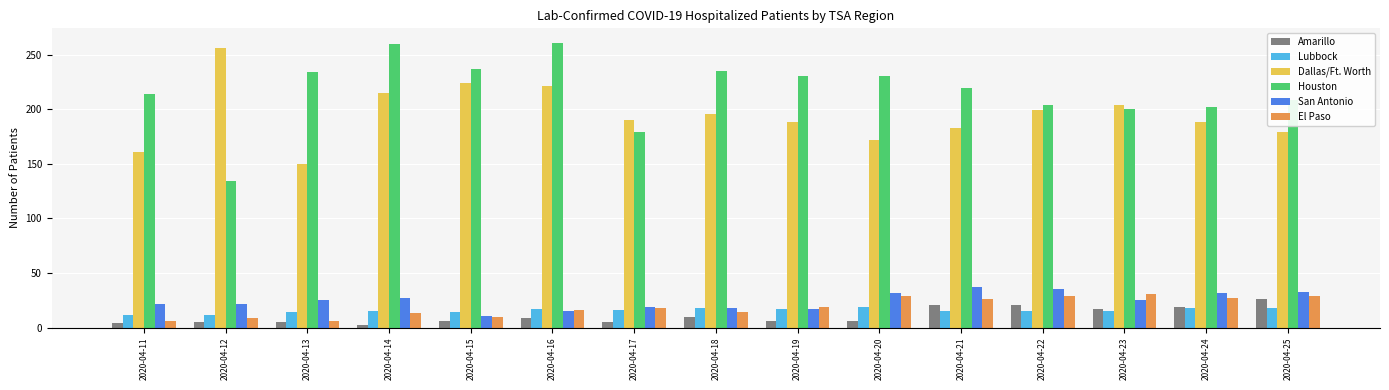

What value does the Dallas/Ft. Worth series have at 2020-04-11?

161